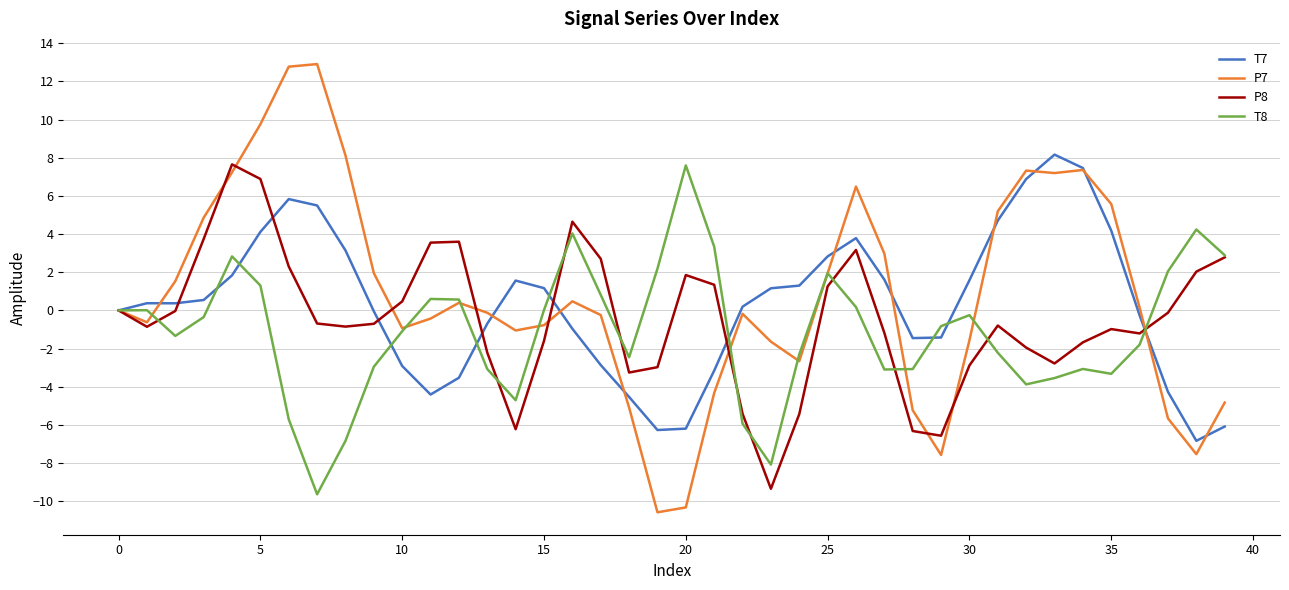

True or false: T7 has more than 2 points higher than both neighbors.

True